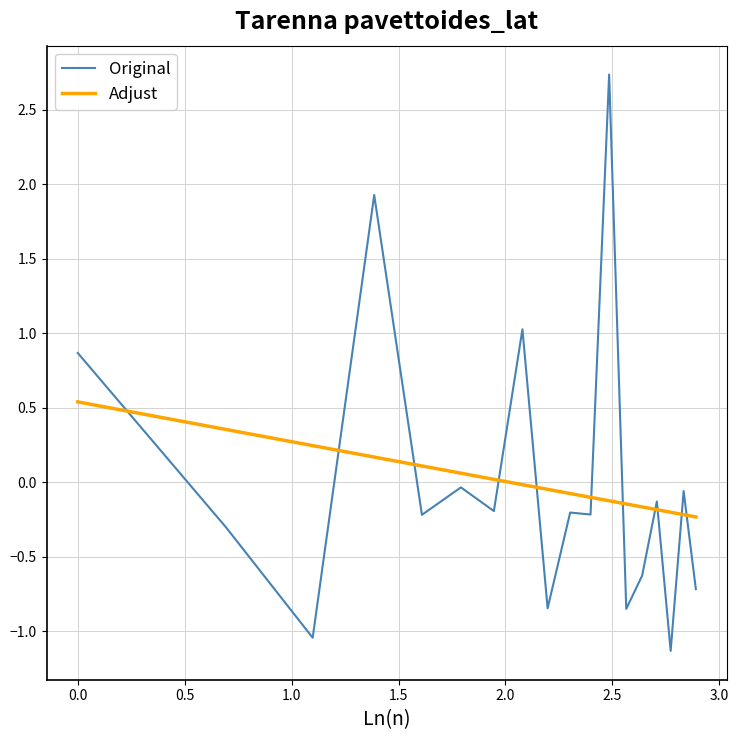

What is the difference between the maximum and minimum values in the Original series?

3.9